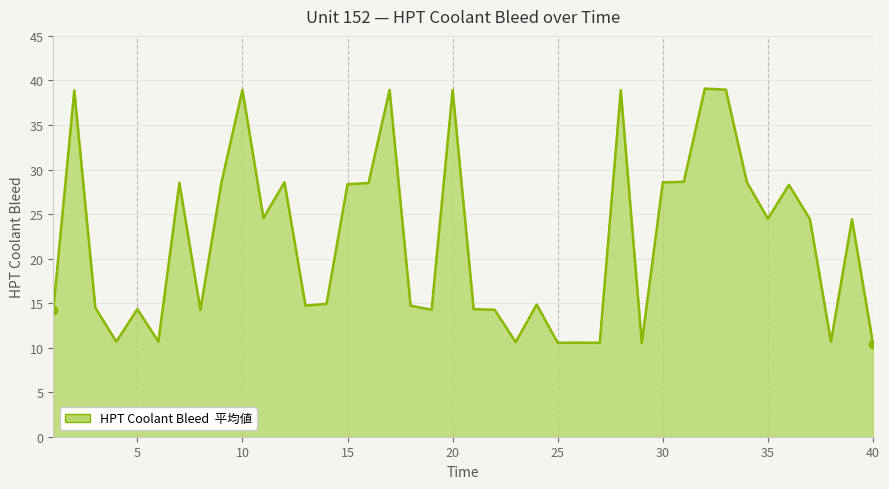

What is the maximum value shown in the chart?

39.1